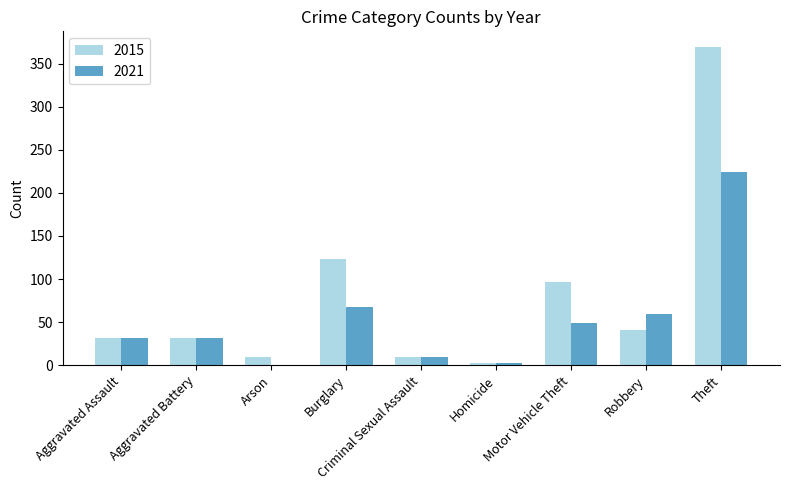

What is the average value of the 2015 series?

79